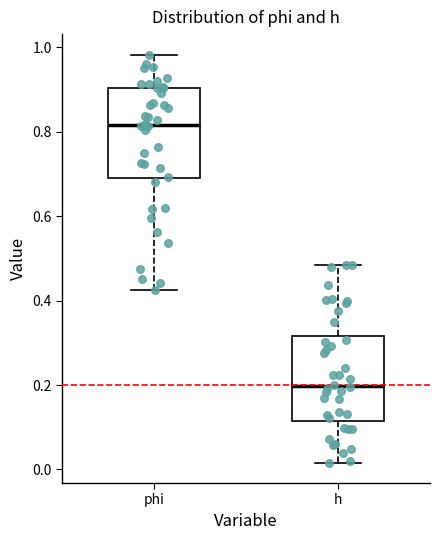

Where does the median line of the box for h sit on the y-axis? The values are not printed on the chart, so give them approximately, as read against the axis.

0.20